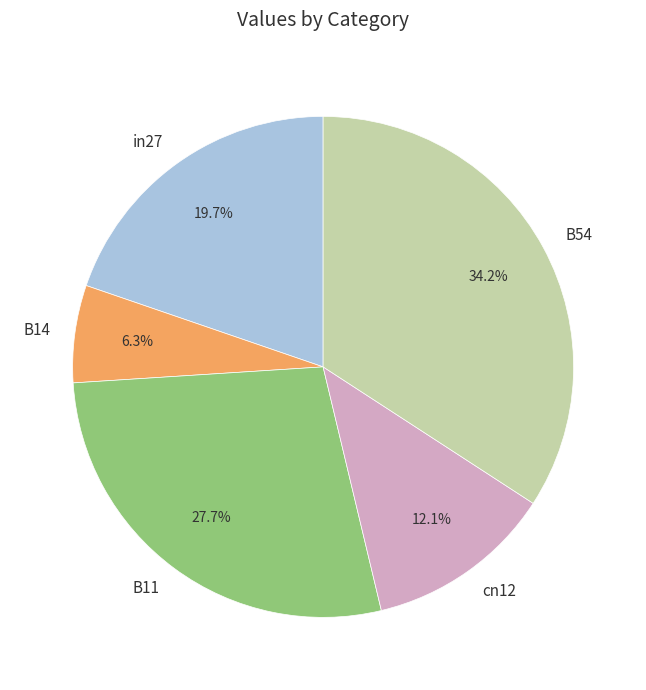

Which category has the biggest portion of the pie?

B54